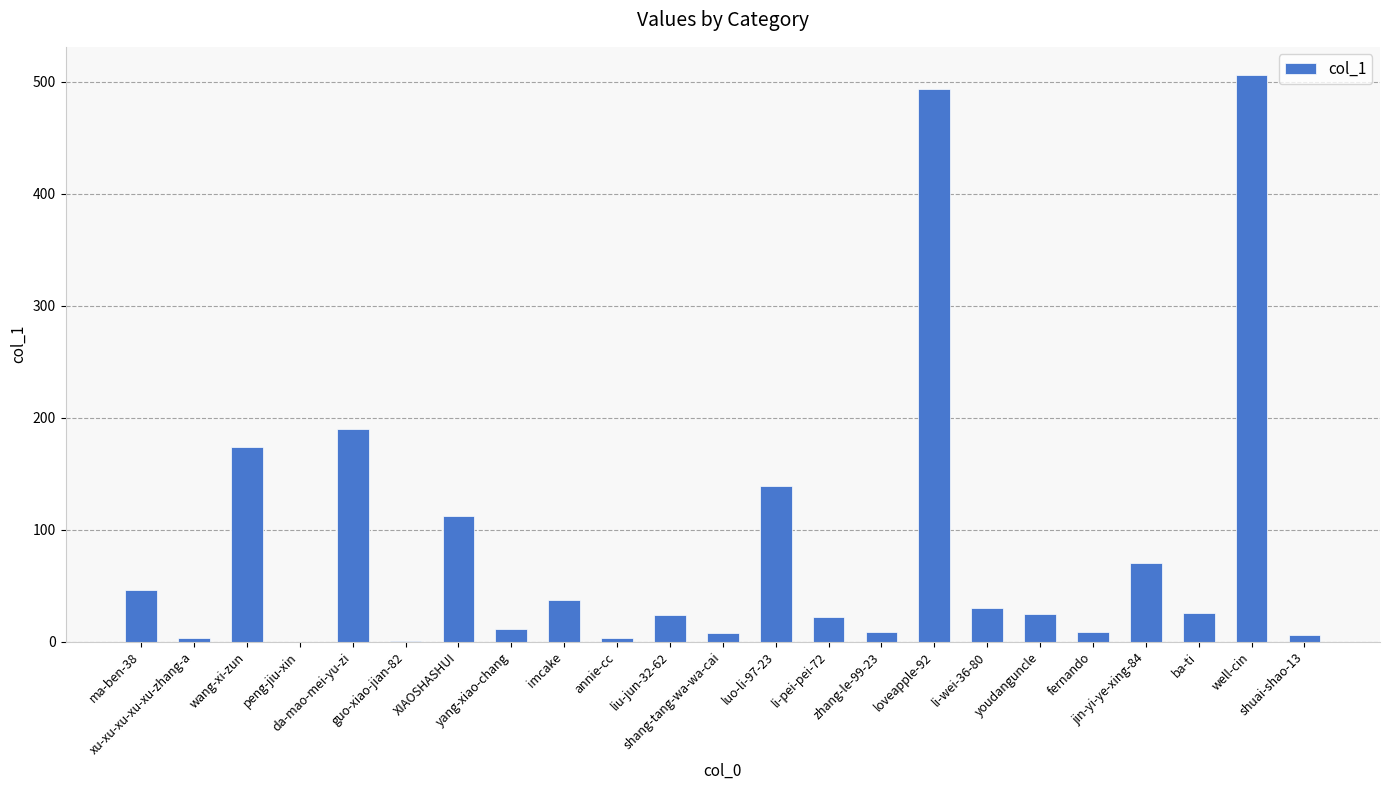

What is the maximum value shown in the chart?

506